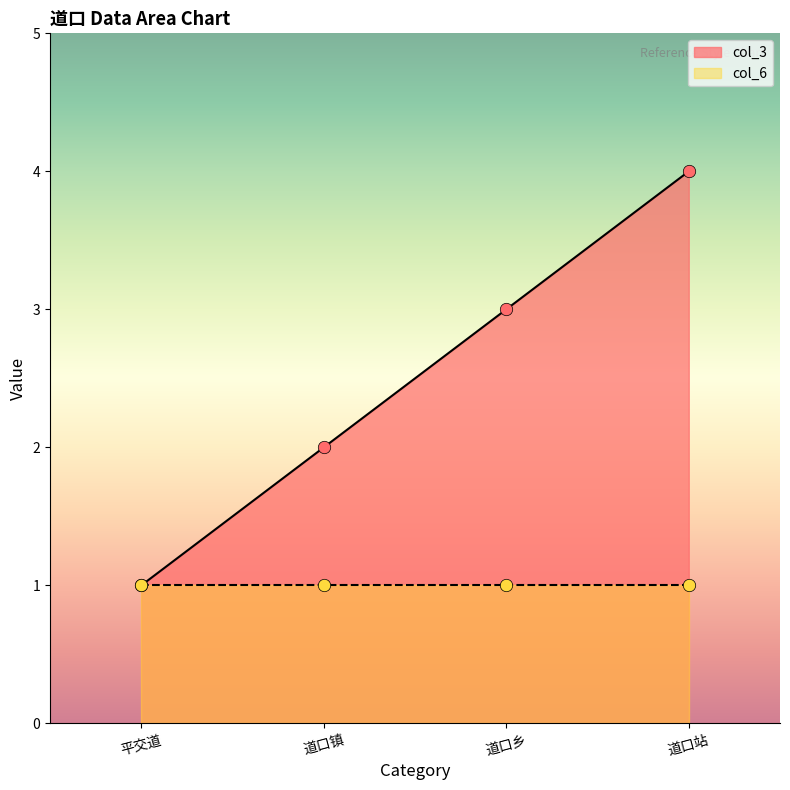

What is the change in value from 平交道 to 道口站?

+3